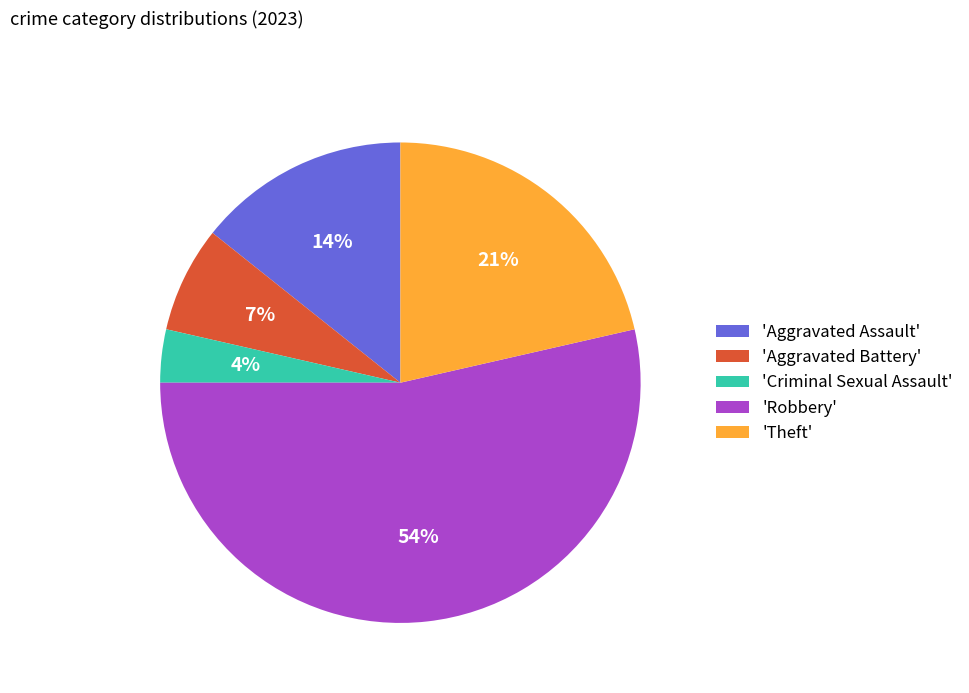

Rank the categories by value from highest to lowest.

'Robbery', 'Theft', 'Aggravated Assault', 'Aggravated Battery', 'Criminal Sexual Assault'